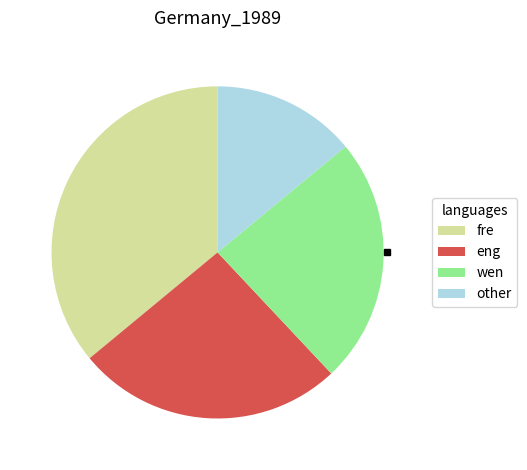

How many segments does this pie chart have?

4